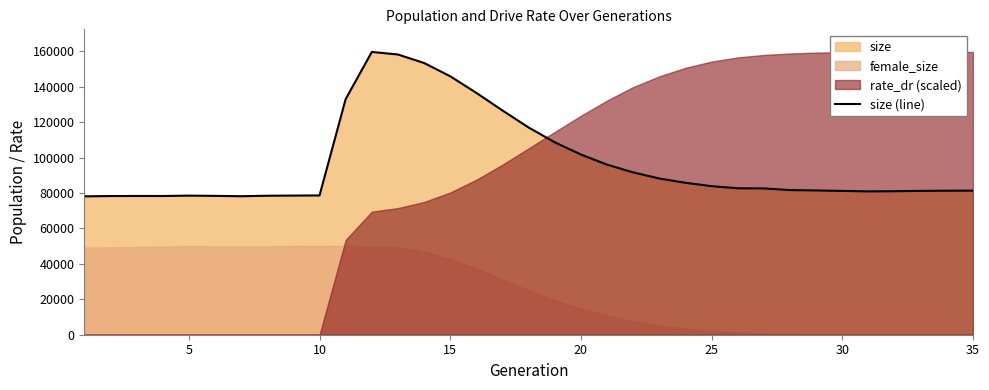

What is the minimum value for size (line)?

78132